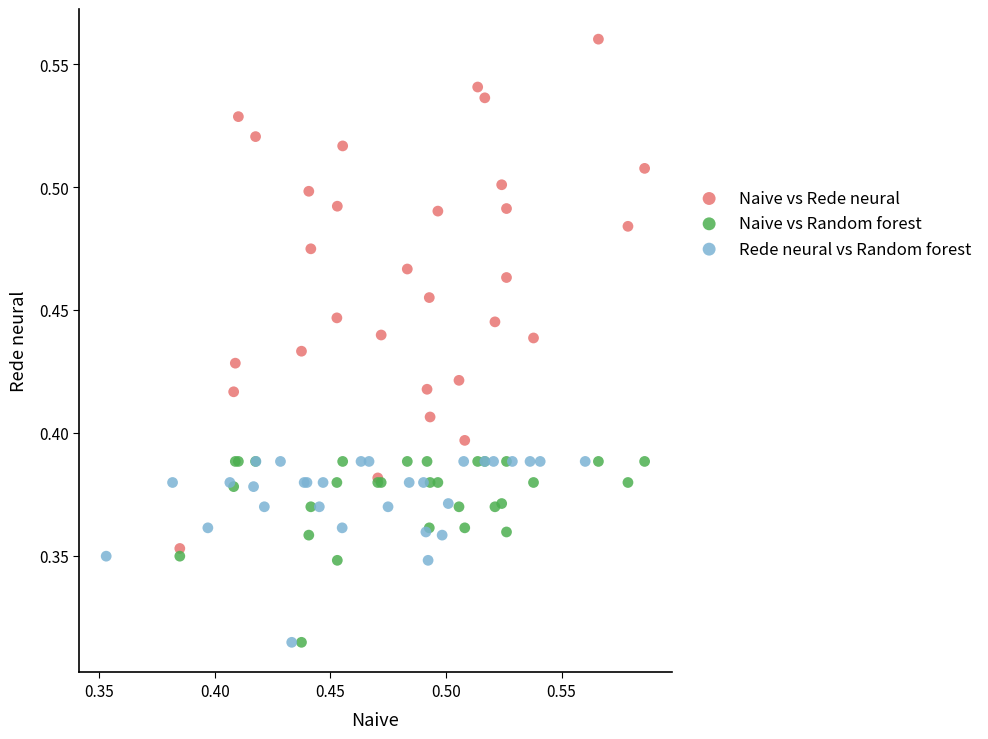

Which series contains the highest Y value?

Naive vs Rede neural